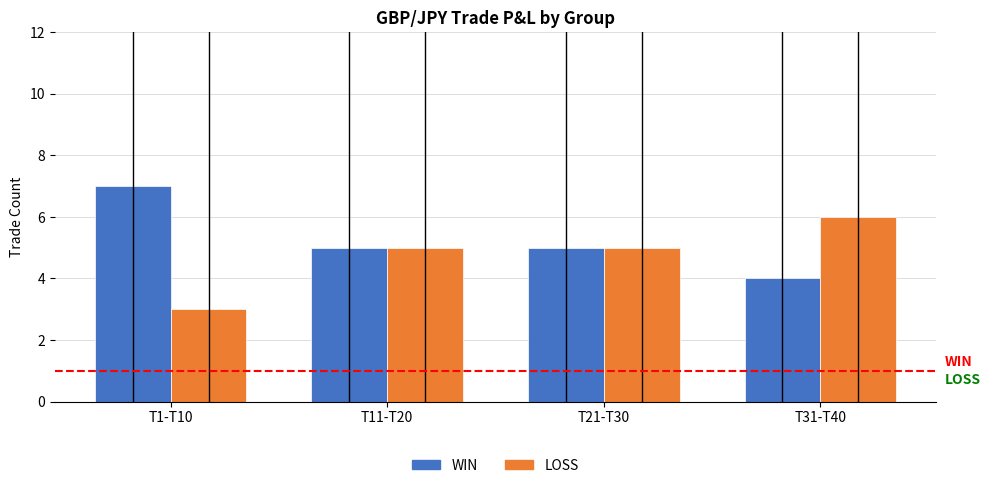

What value does the WIN series have at T31-T40?

4